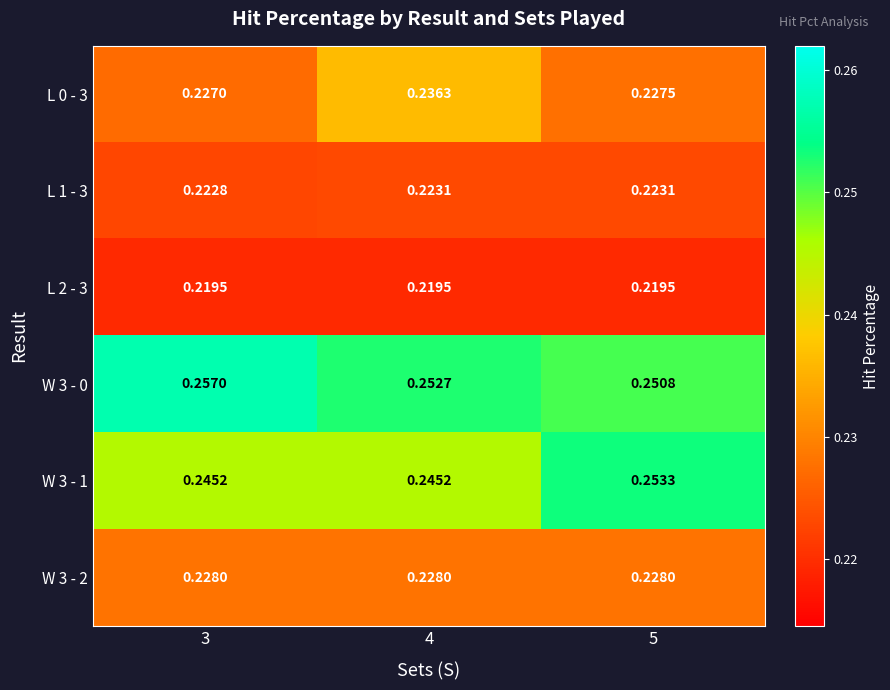

Is the value of L 0 - 3 at 5 greater than the value of W 3 - 2 at 4?

No